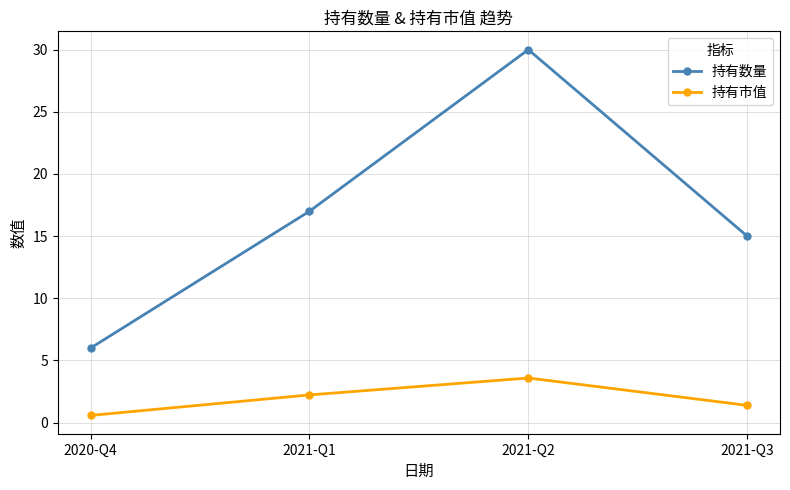

List the series in order of their overall mean, lowest first.

持有市值, 持有数量